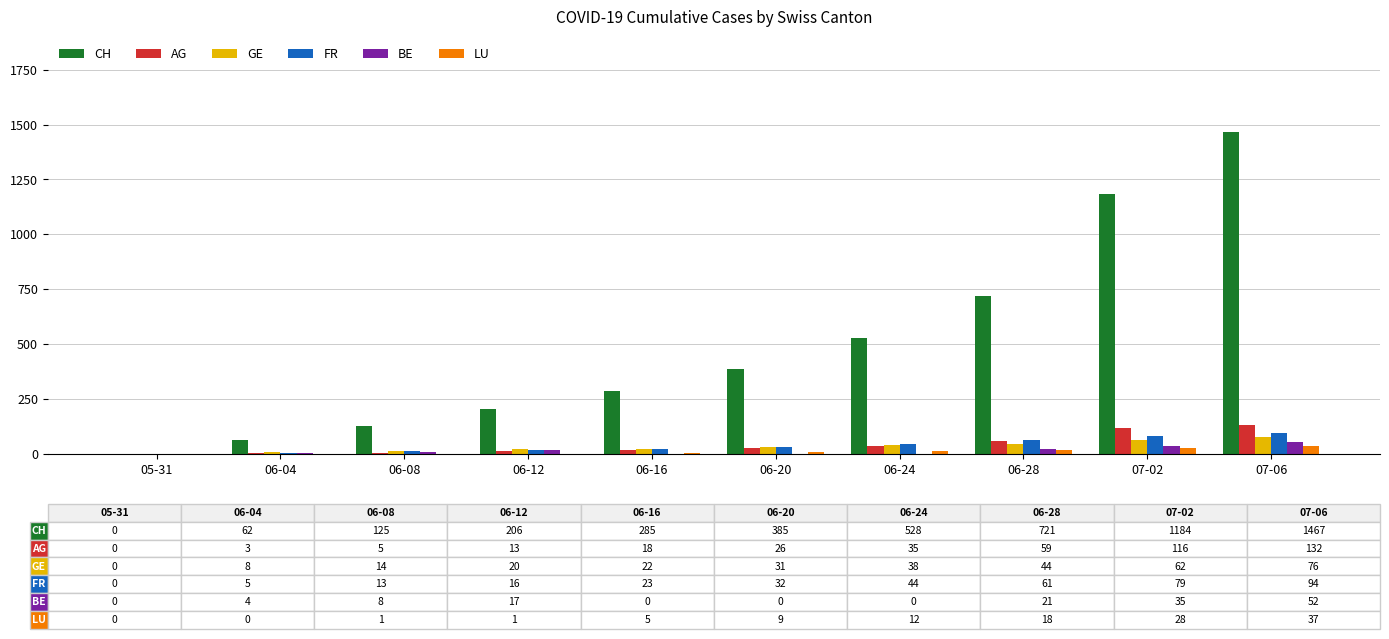

What is the maximum value for GE?

76